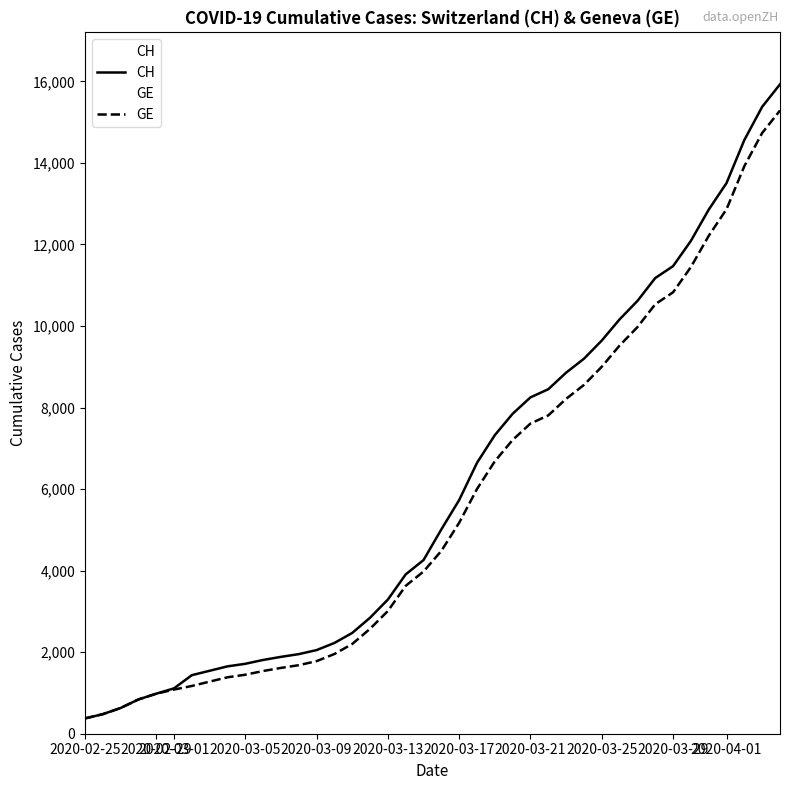

What is the highest value of the CH series?

15926